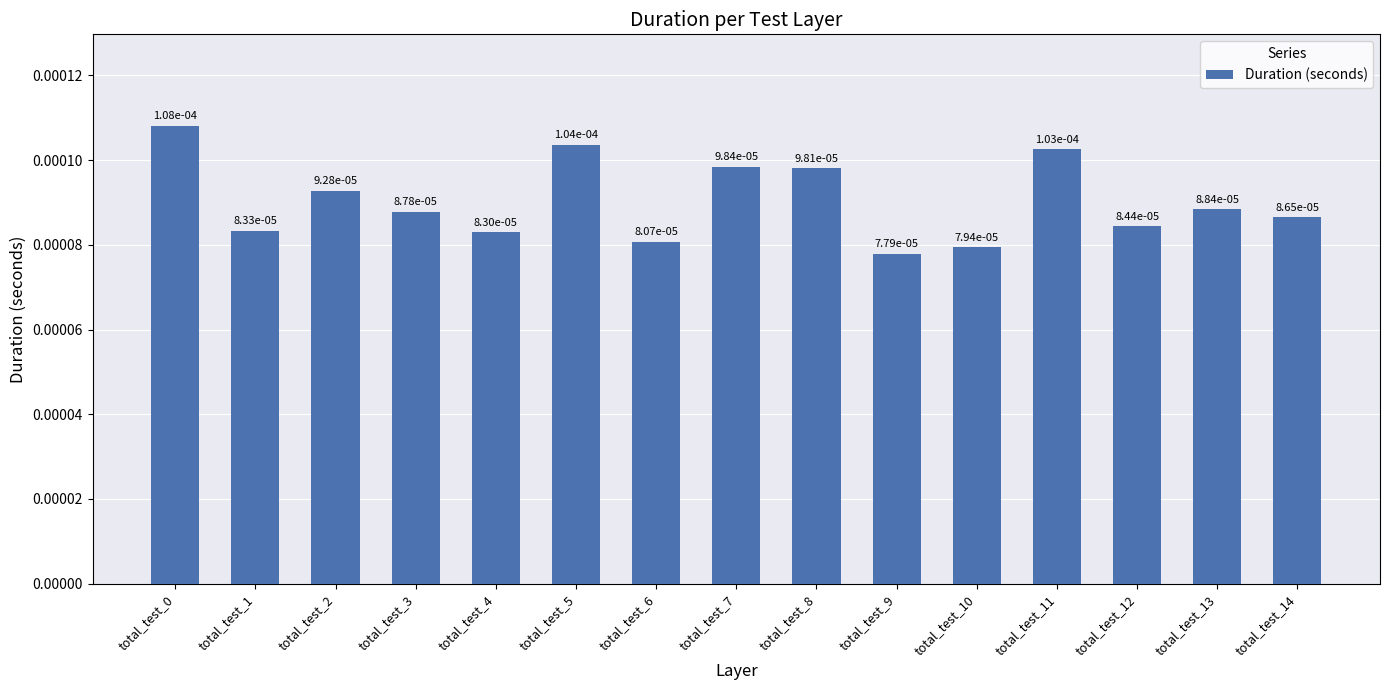

How many values are between 0 and 1?

15